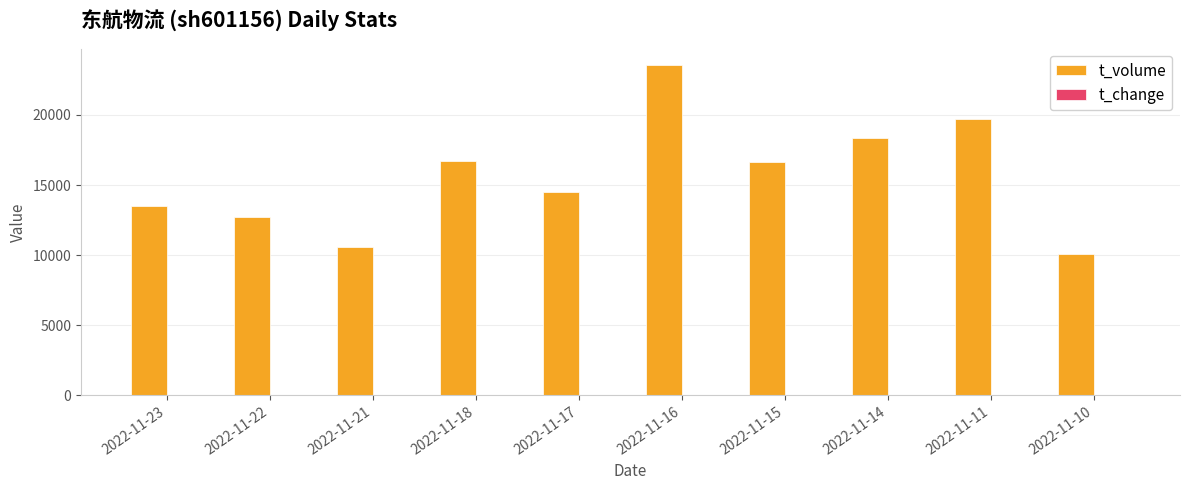

What is the highest value of the t_volume series?

23549.0